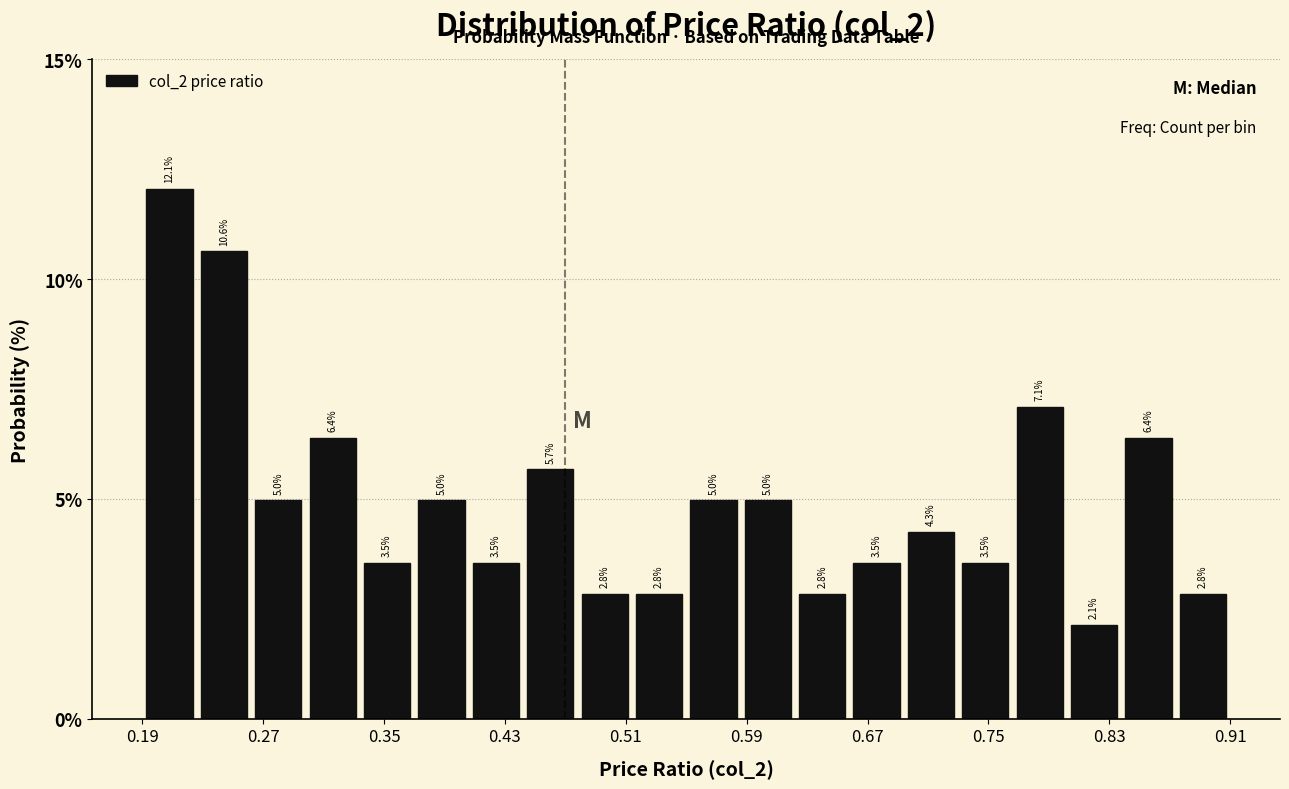

Read against the x-axis, roughly where is the centre of the tallest bar?

0.21